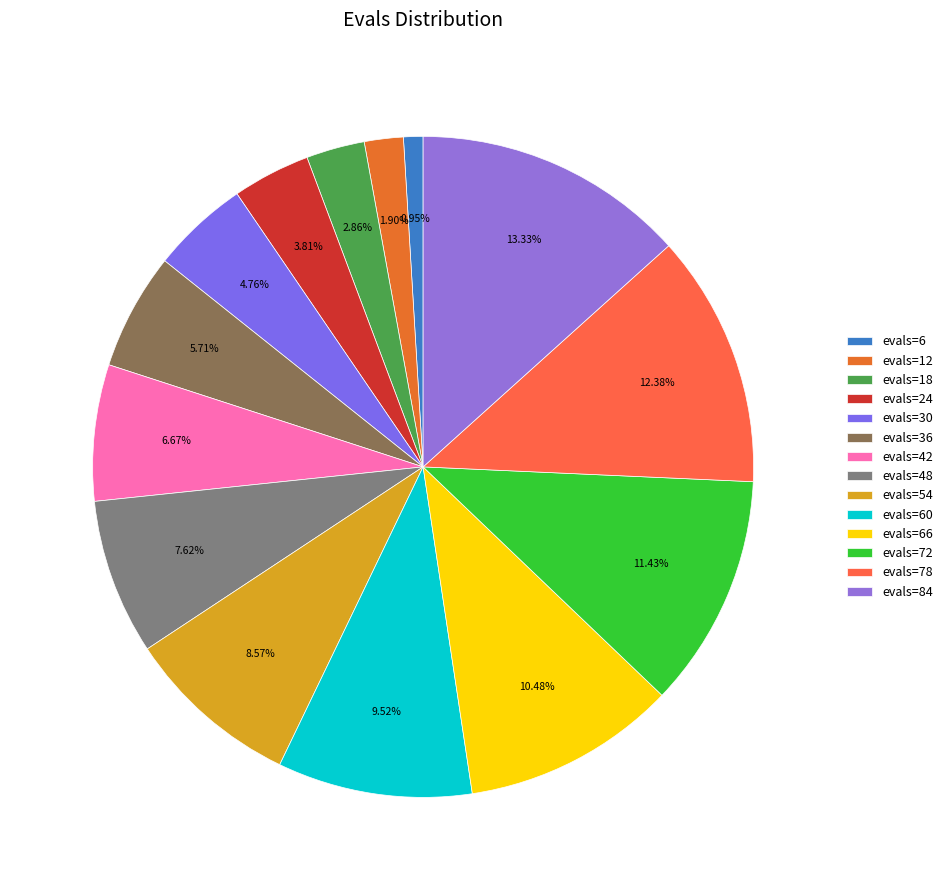

Is it true that evals=12 is 2% of the pie?

True